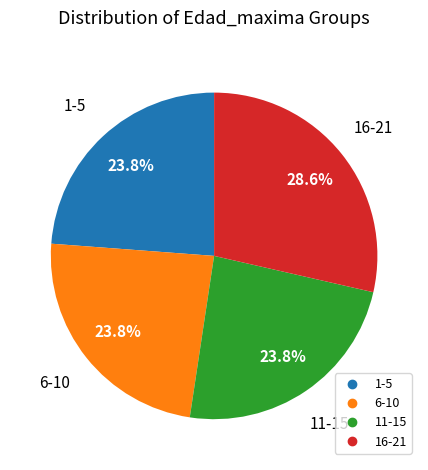

Is there any slice that represents more than half of the pie?

No